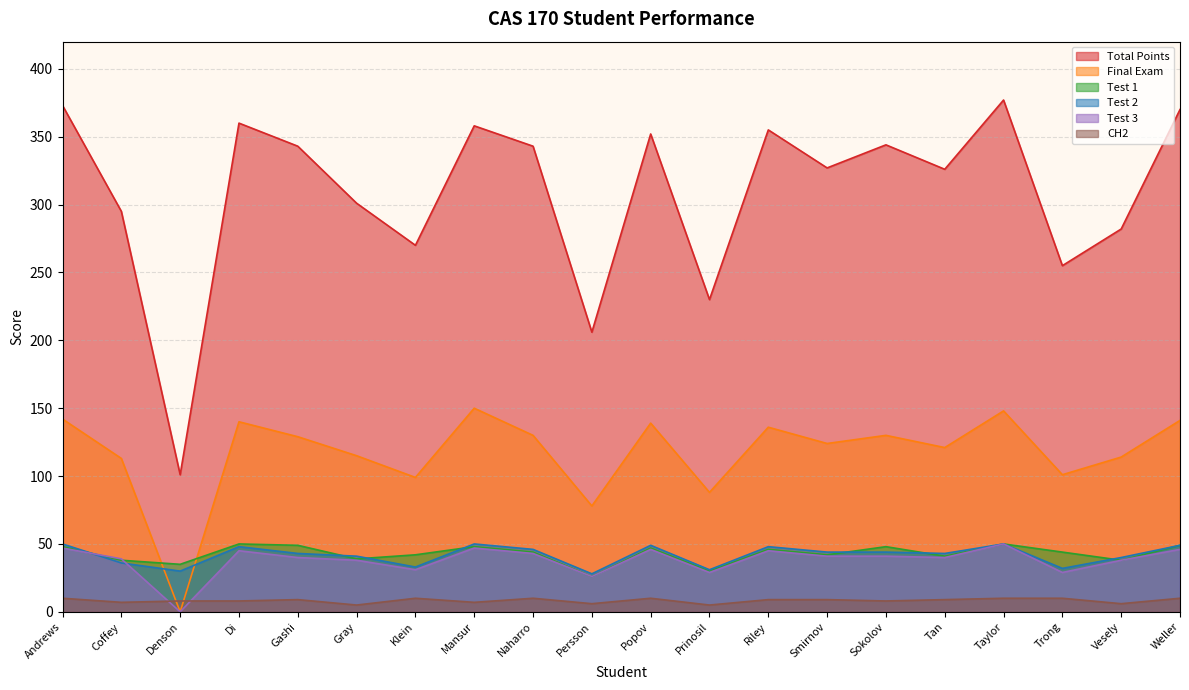

What is the spread (max minus min) of values at Weller?

360